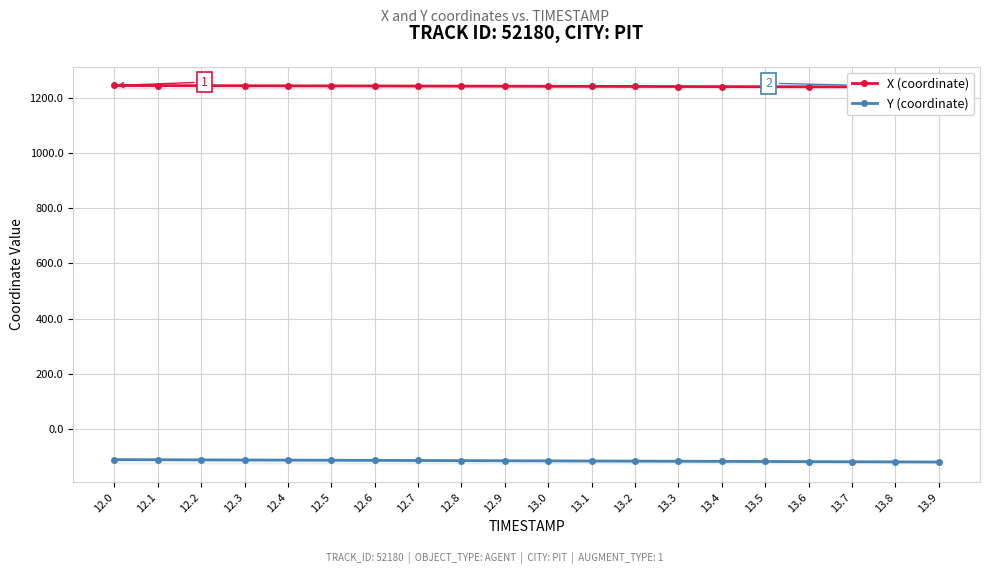

Rank the series by their average value, from lowest to highest.

Y (coordinate), X (coordinate)